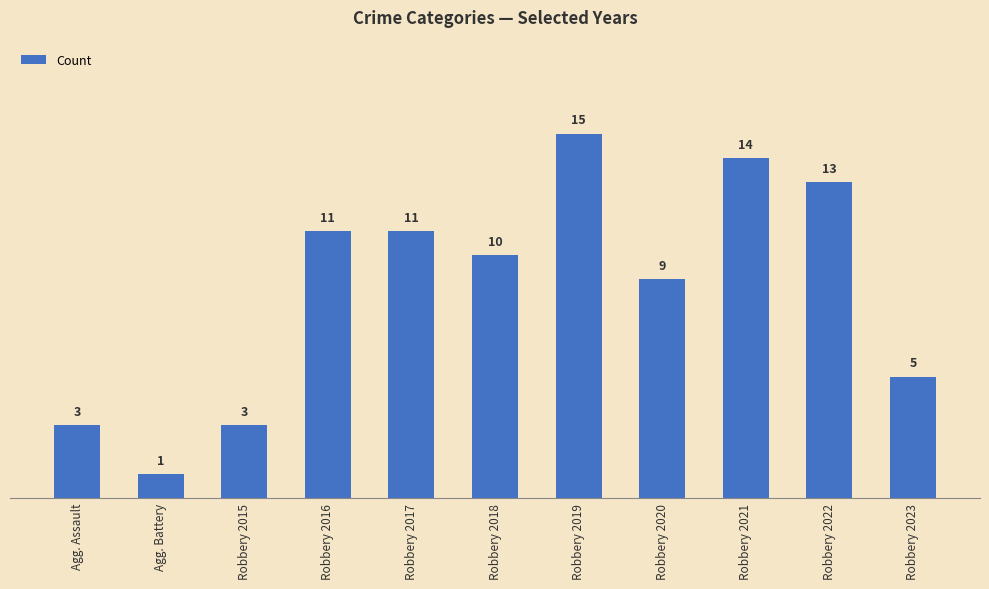

What is the label of the 6th bar from the left?

Robbery 2018